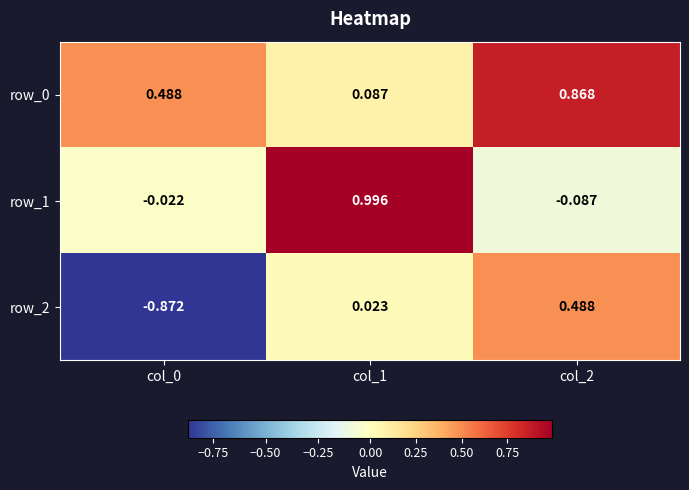

Which series changed the most between col_1 and col_2?

row_1